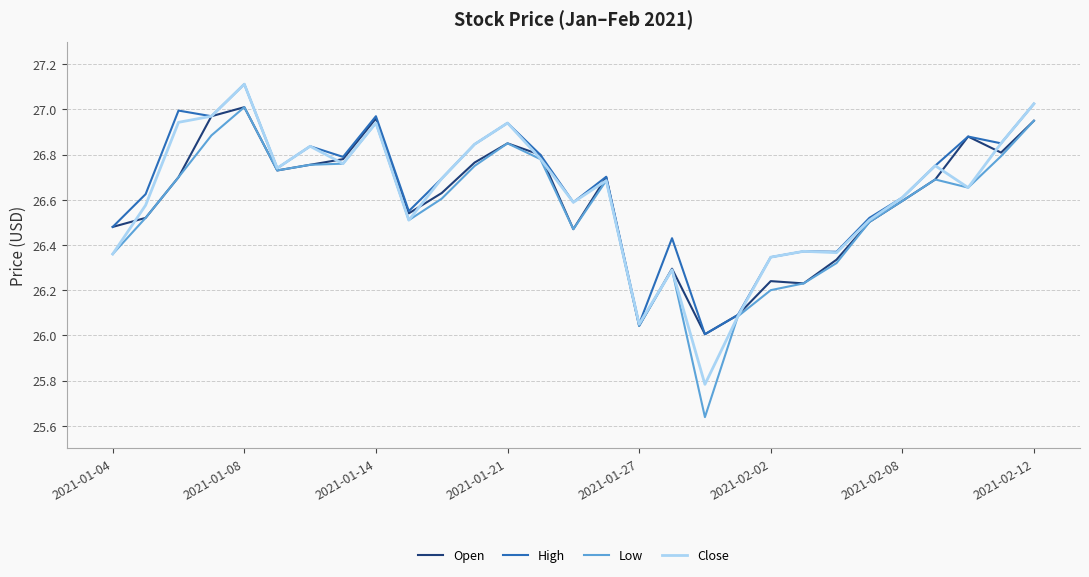

What is the greatest value displayed?

27.1